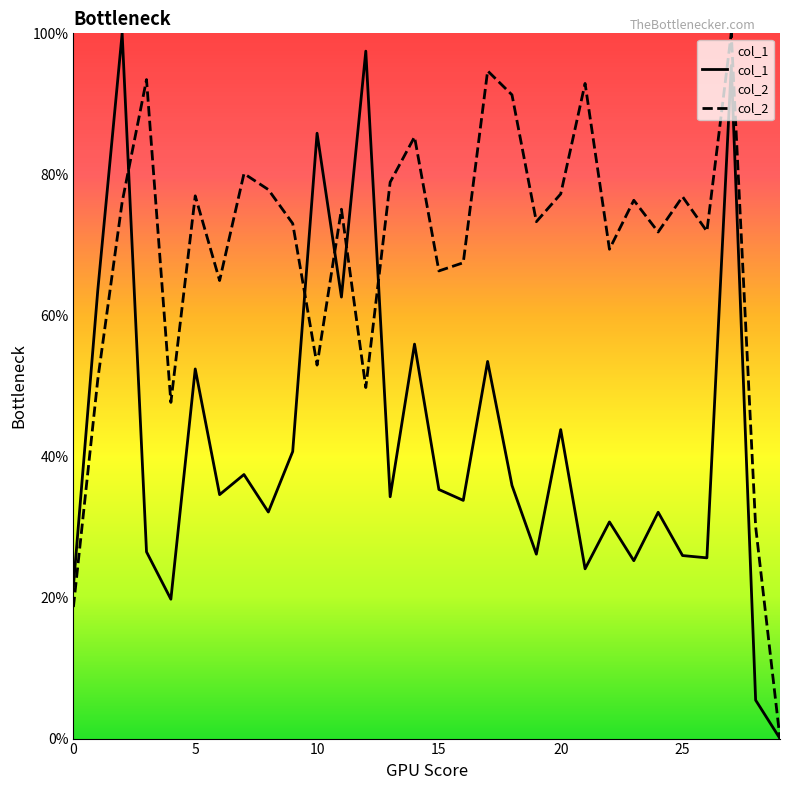

Rank the series at 8 from lowest to highest value.

col_1, col_2